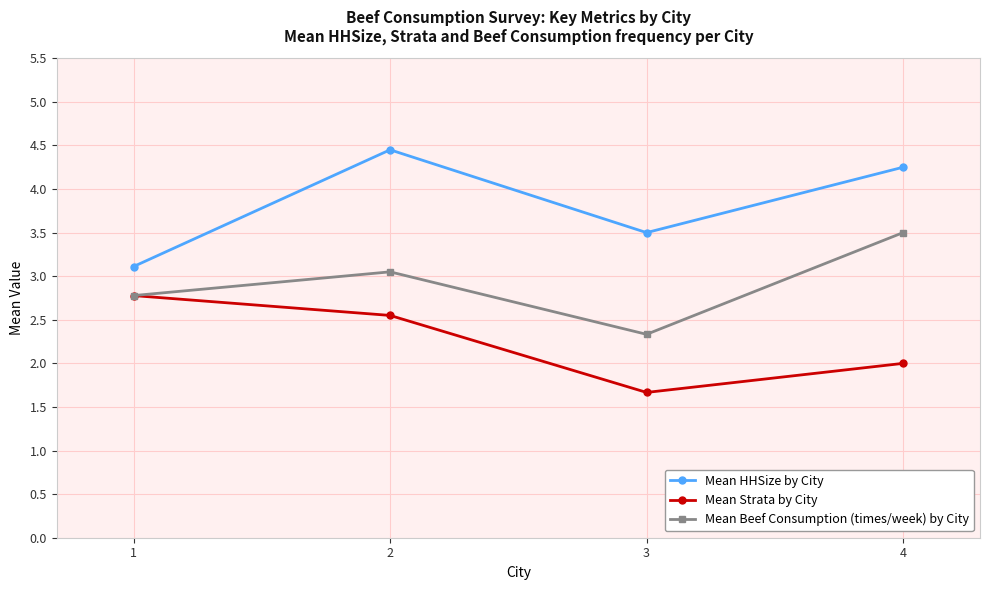

Does the chart display data point markers on the line(s)?

Yes